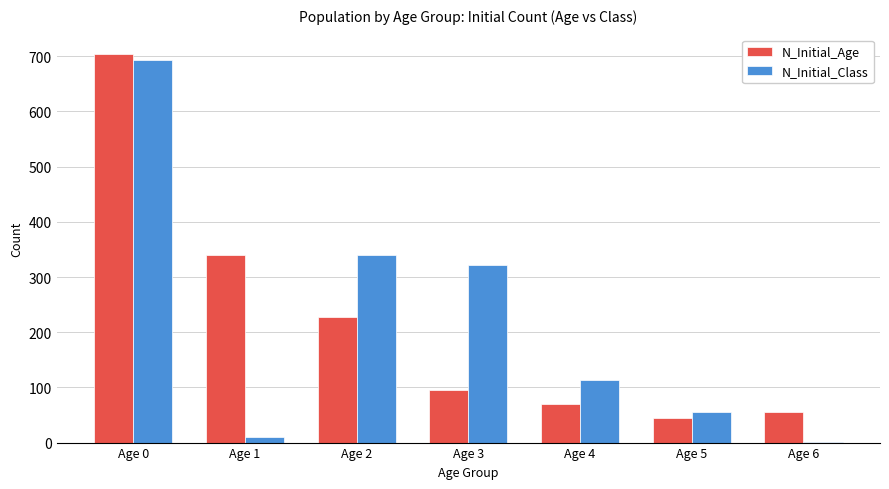

Between Age 0 and Age 5, which series saw the biggest shift?

N_Initial_Age